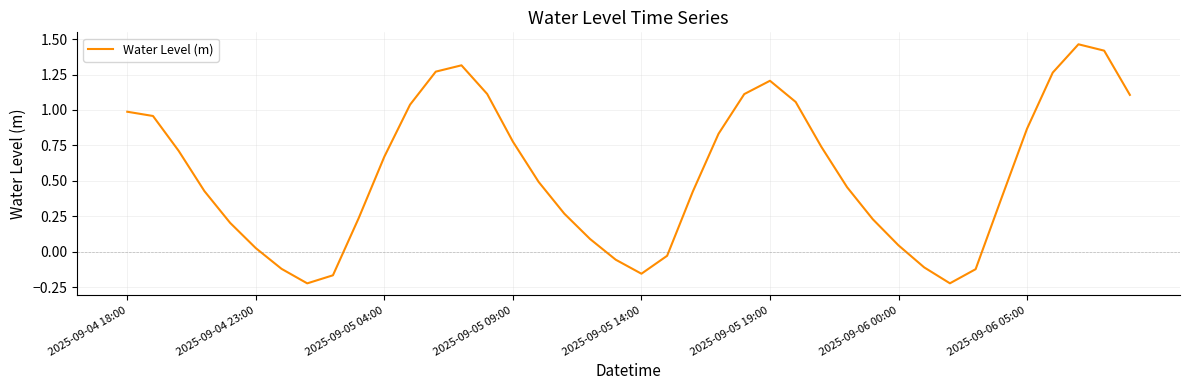

What is the difference between the maximum and minimum values?

1.7